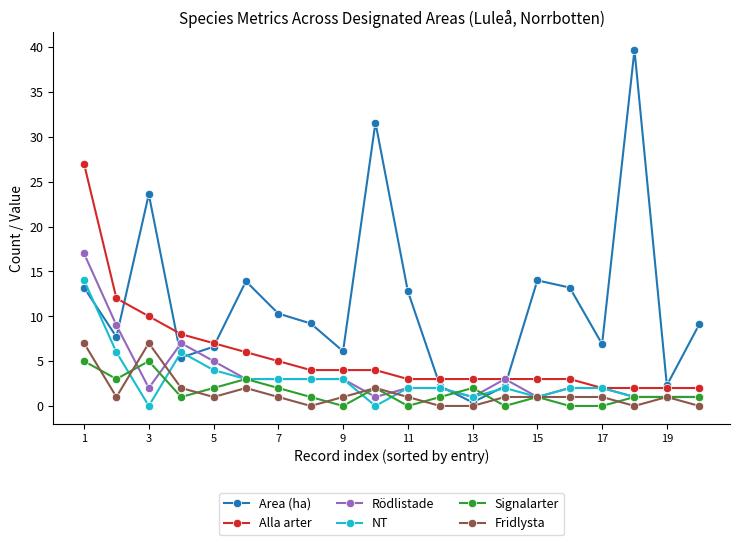

True or false: NT has more than 0 interior local peaks.

True